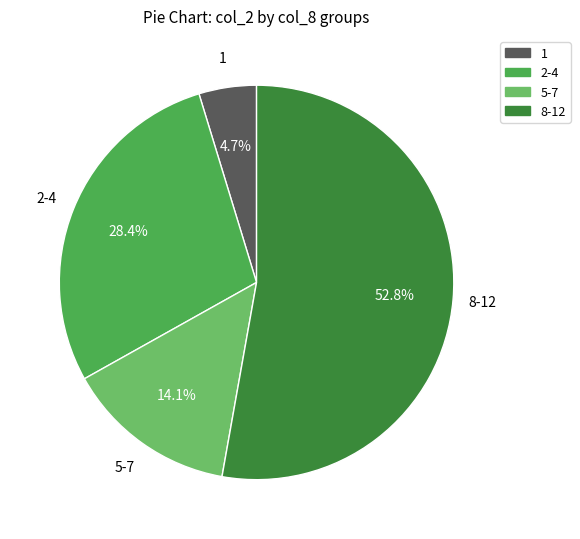

Does any single category account for the majority?

Yes